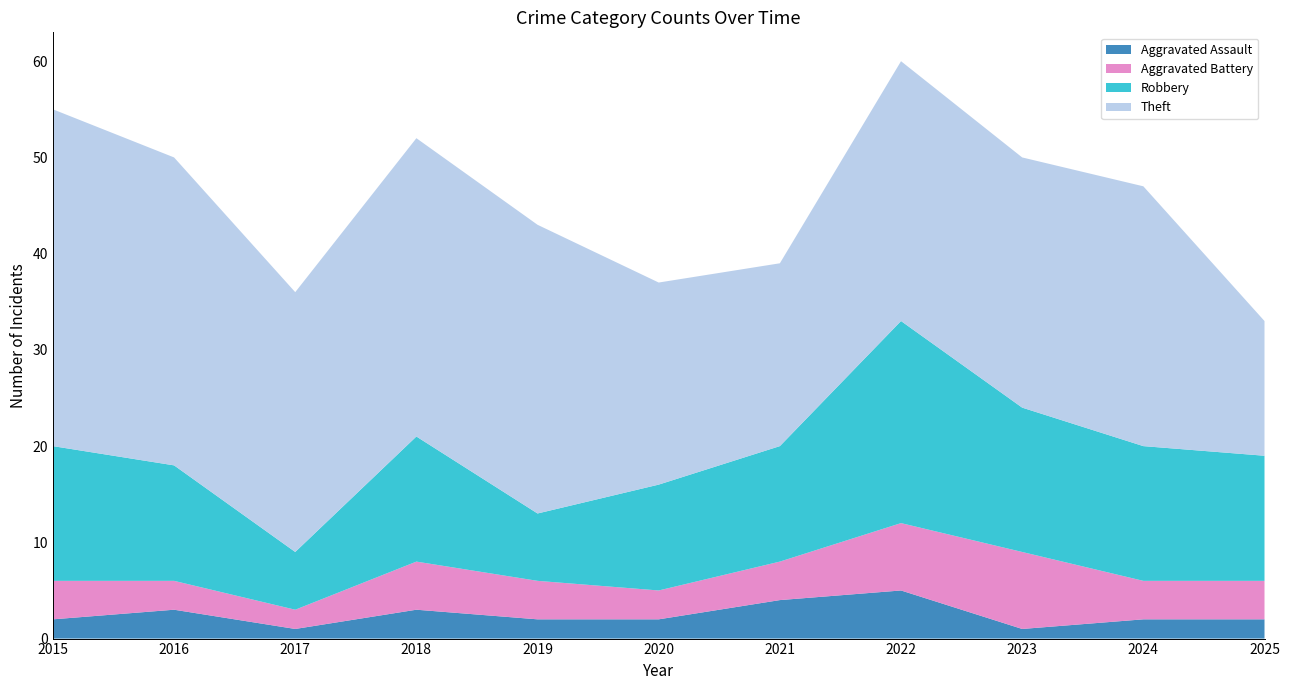

Reading left to right, list all the values displayed in this chart.

Aggravated Assault: 2	3	1	3	2	2	4	5	1	2	2
Aggravated Battery: 4	3	2	5	4	3	4	7	8	4	4
Robbery: 14	12	6	13	7	11	12	21	15	14	13
Theft: 35	32	27	31	30	21	19	27	26	27	14